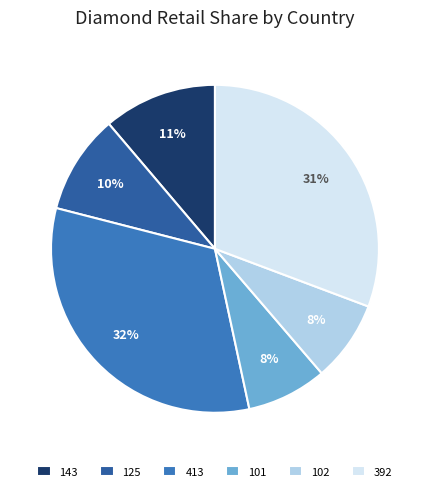

Count the number of slices in the pie.

6